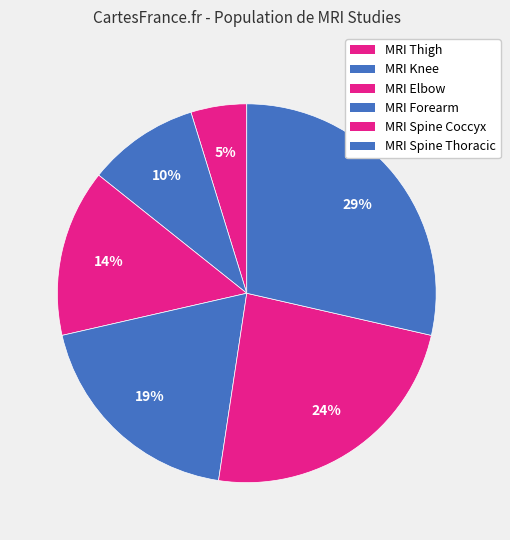

What is the smallest slice in the pie chart?

MRI Thigh